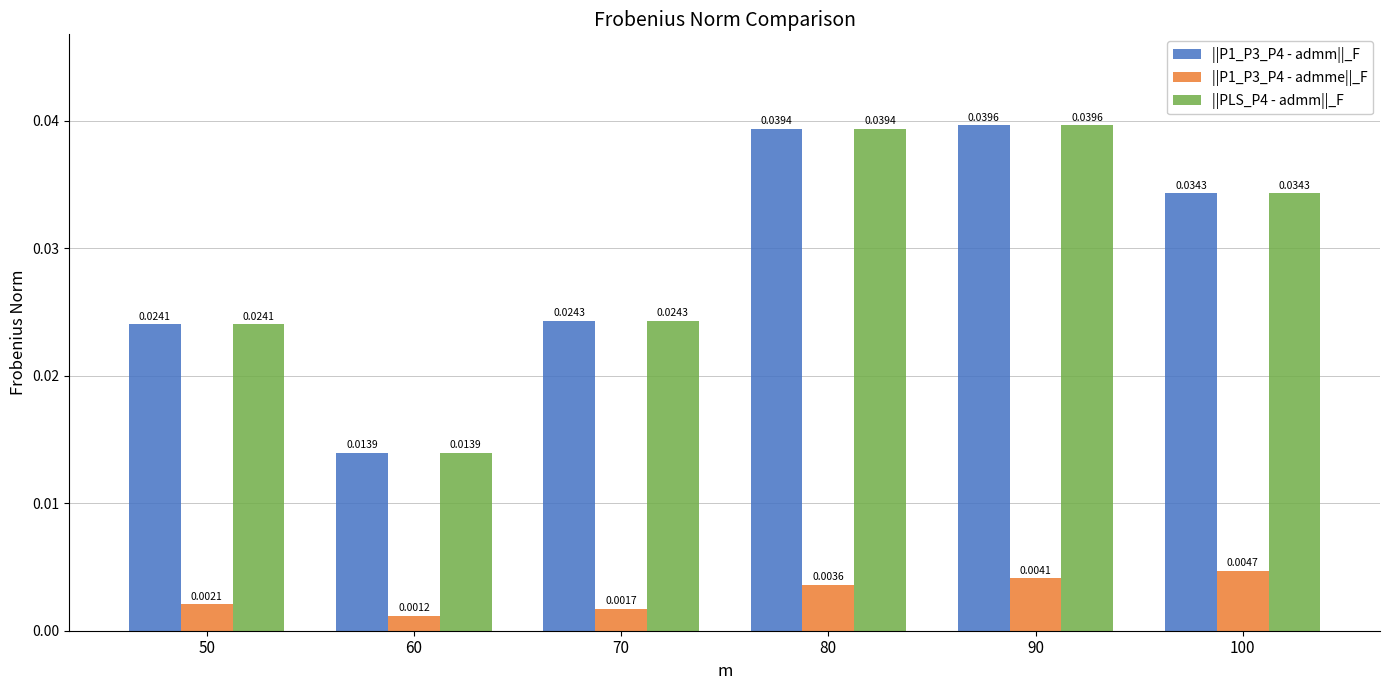

Between 80 and 90, which series saw the biggest shift?

||P1_P3_P4 - admme||_F